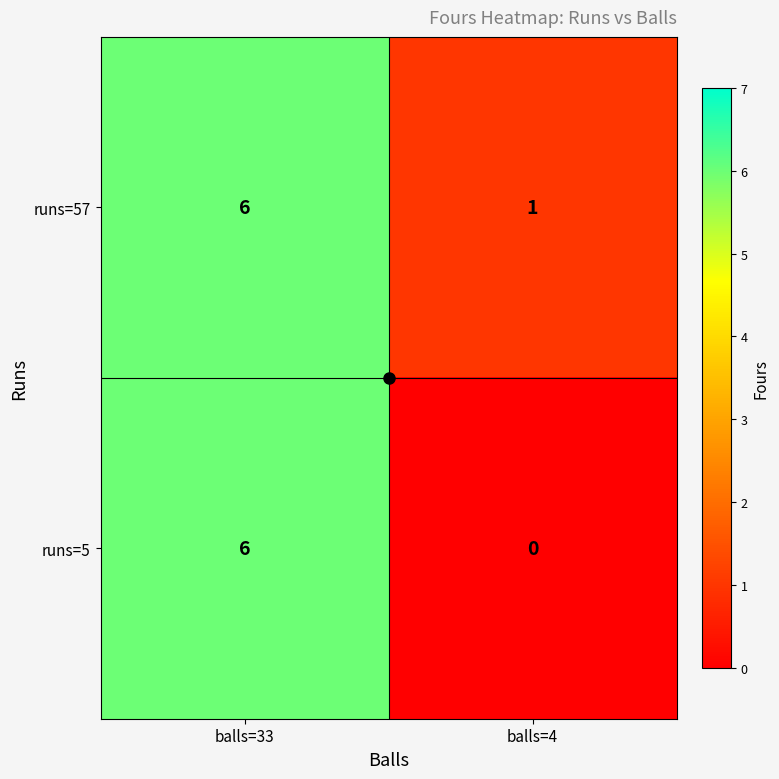

The value of runs=57 at balls=4 is 2. True or false?

False